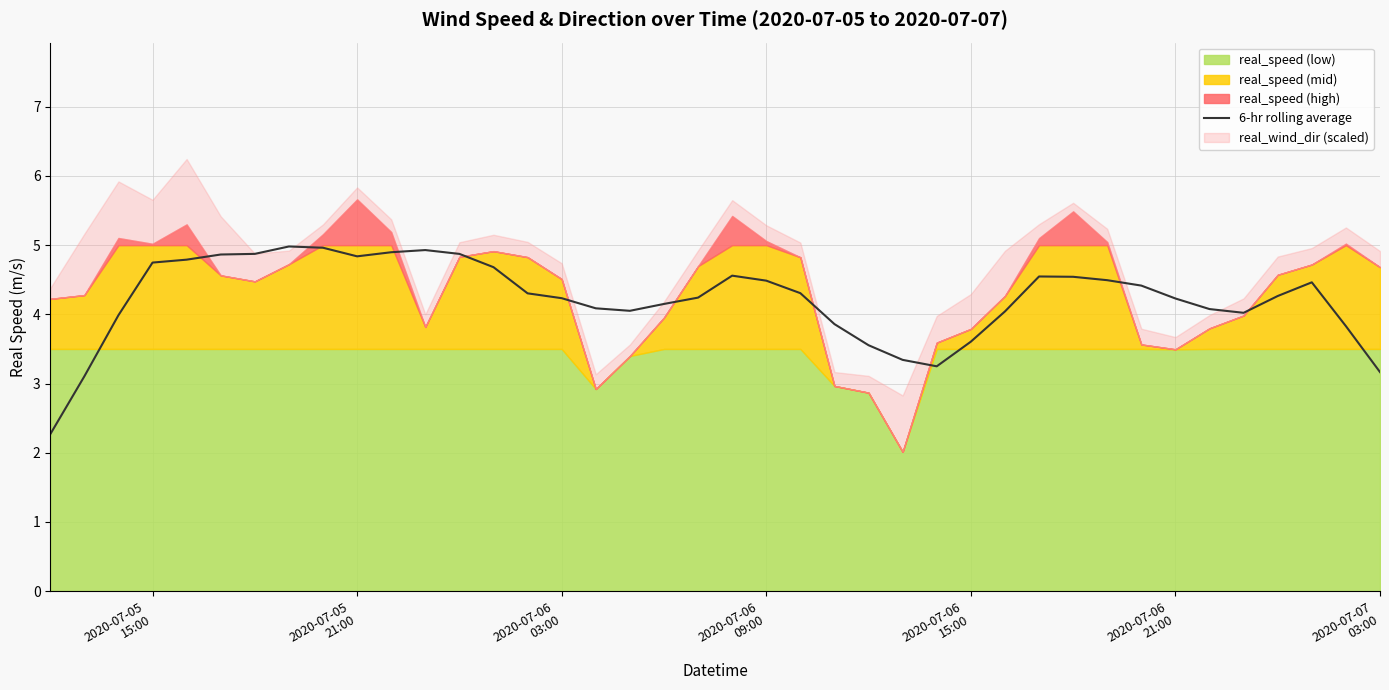

True or false: there are more than 2 points higher than both neighbors.

True